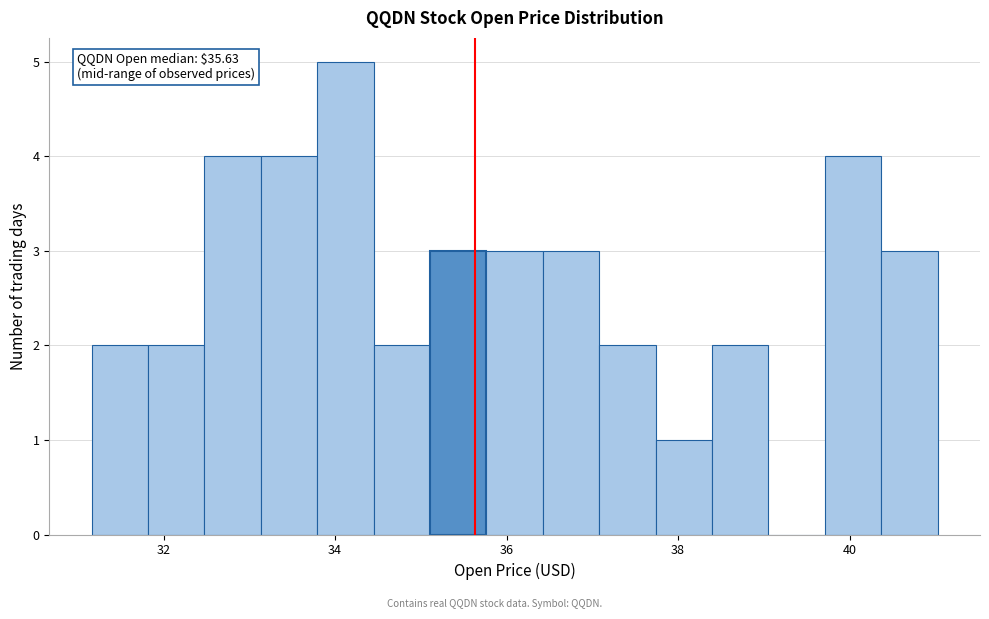

Around what value on the x-axis is the tallest bar? Give the approximate position of its centre, as read against the axis.

34.2